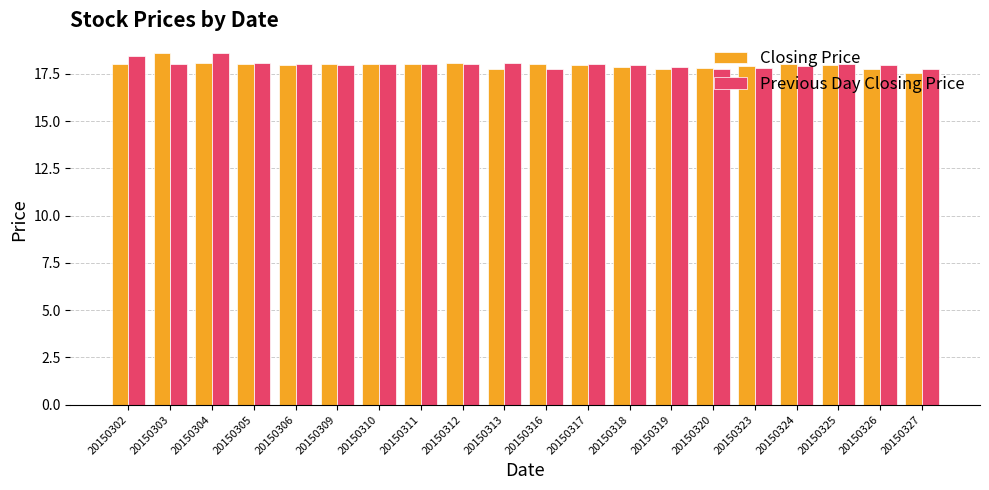

What is the highest value of the Closing Price series?

18.6